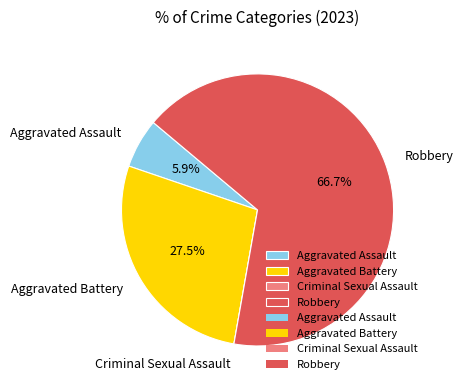

What percentage is NOT represented by Aggravated Battery?

72.5%